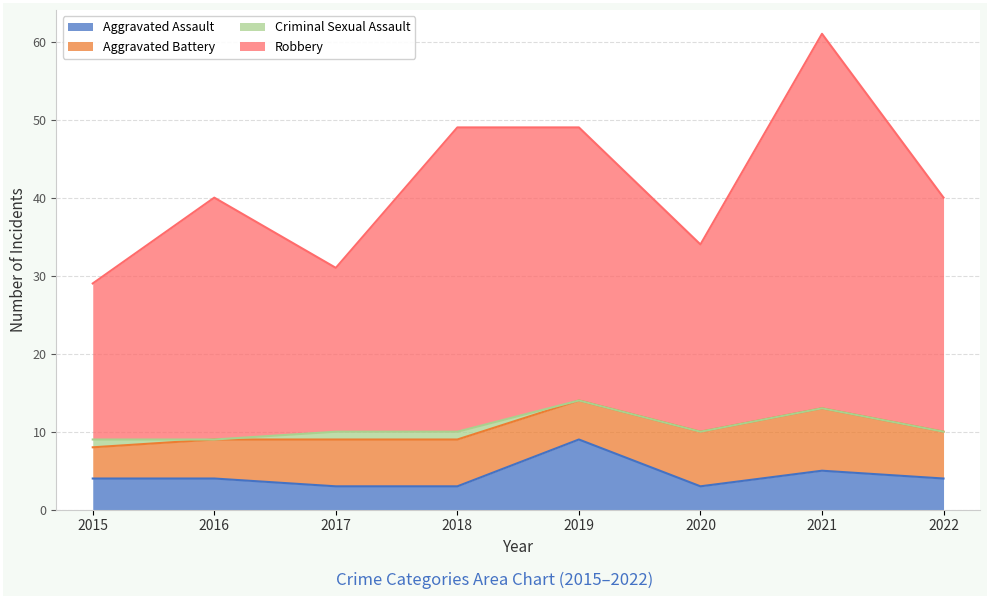

The Aggravated Assault series shows 7 at 2015. True or false?

False